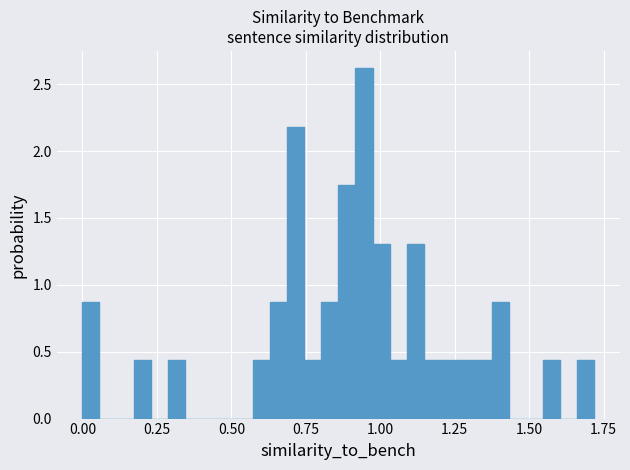

Around what value on the x-axis is the tallest bar? Give the approximate position of its centre, as read against the axis.

0.95